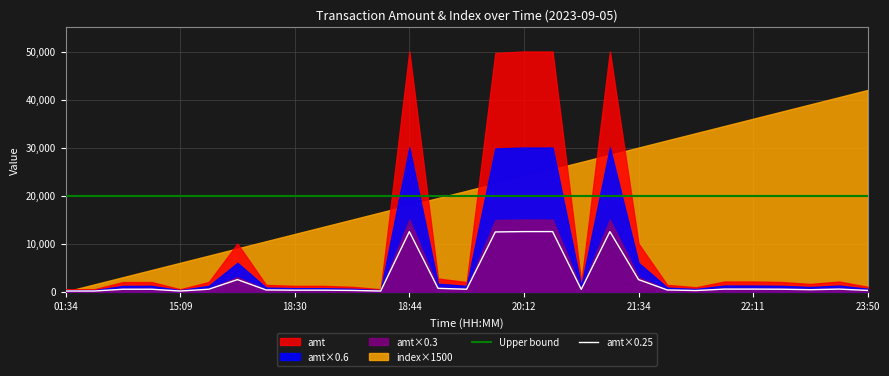

What is the average value of the Upper bound series?

20000.0